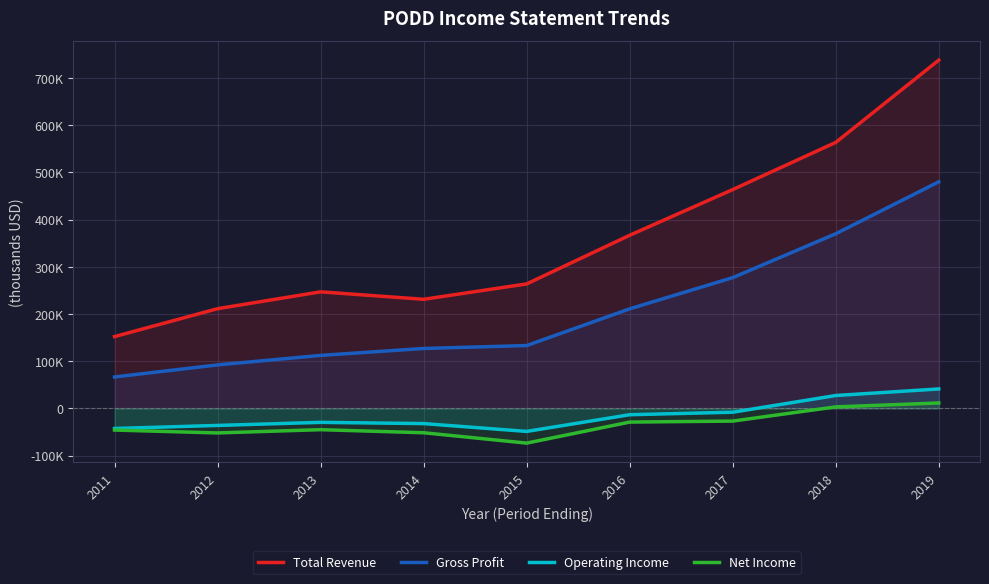

Read the Operating Income value at 2018, to the nearest 10.

27400